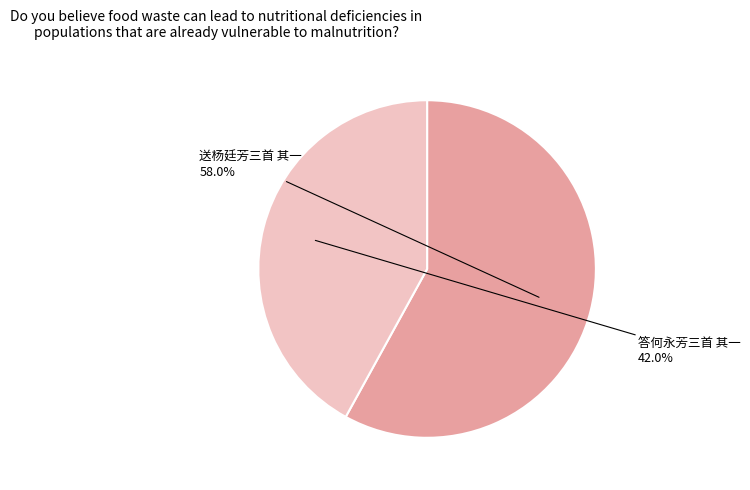

To the nearest percent, what is the difference between the largest and smallest slice percentages?

16%